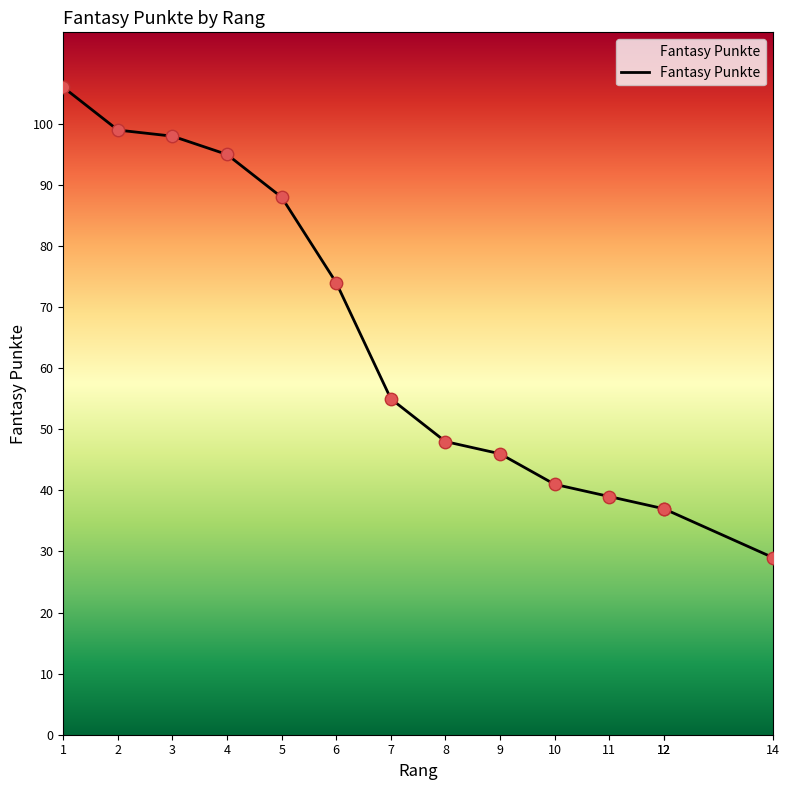

What is the change in value from 12 to 14?

-8